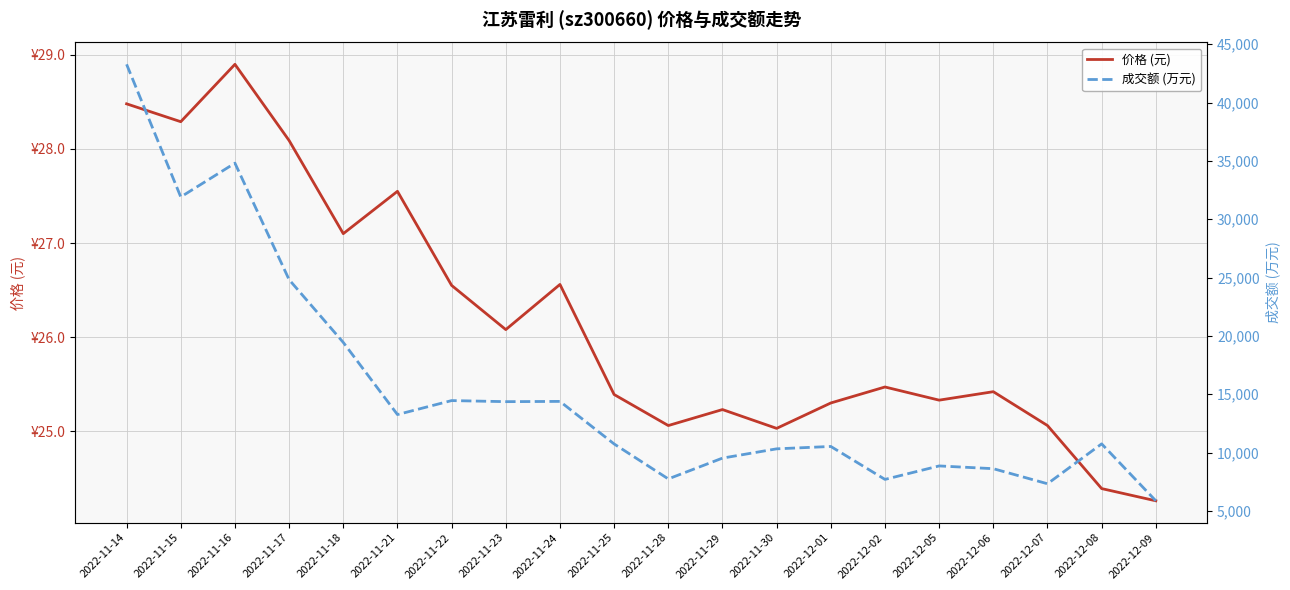

How many lines are shown in the chart?

2